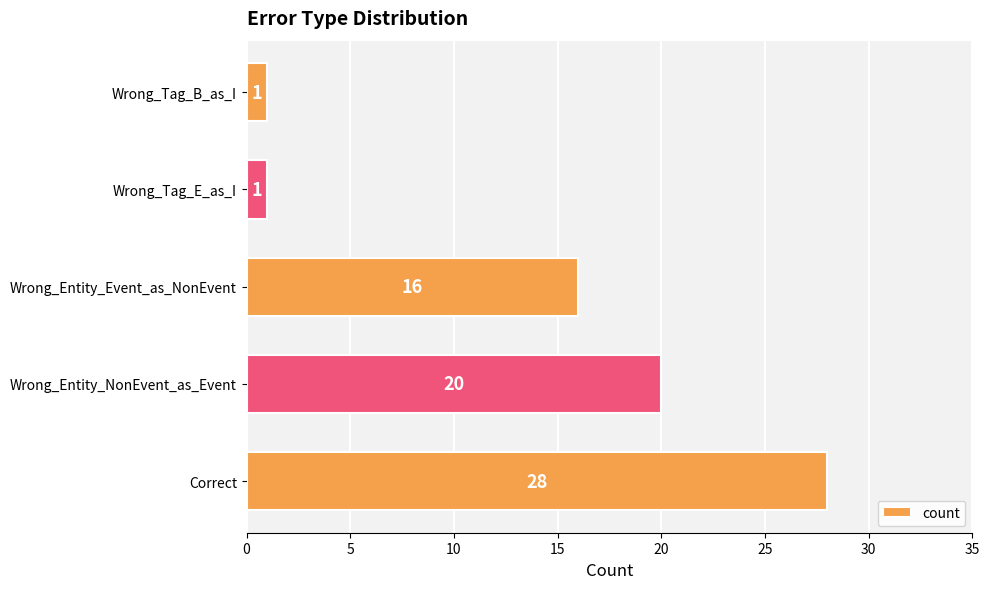

How many values are below 16?

2